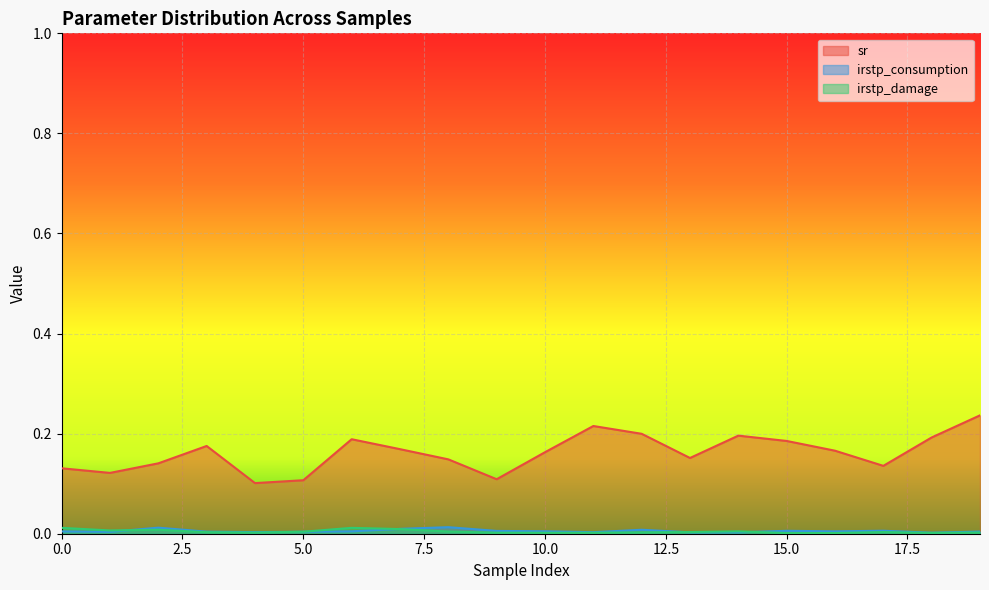

What is the maximum value shown in the chart?

0.2